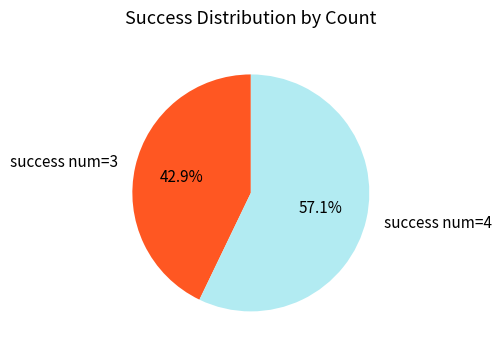

What portion of the pie excludes success num=4?

42.9%